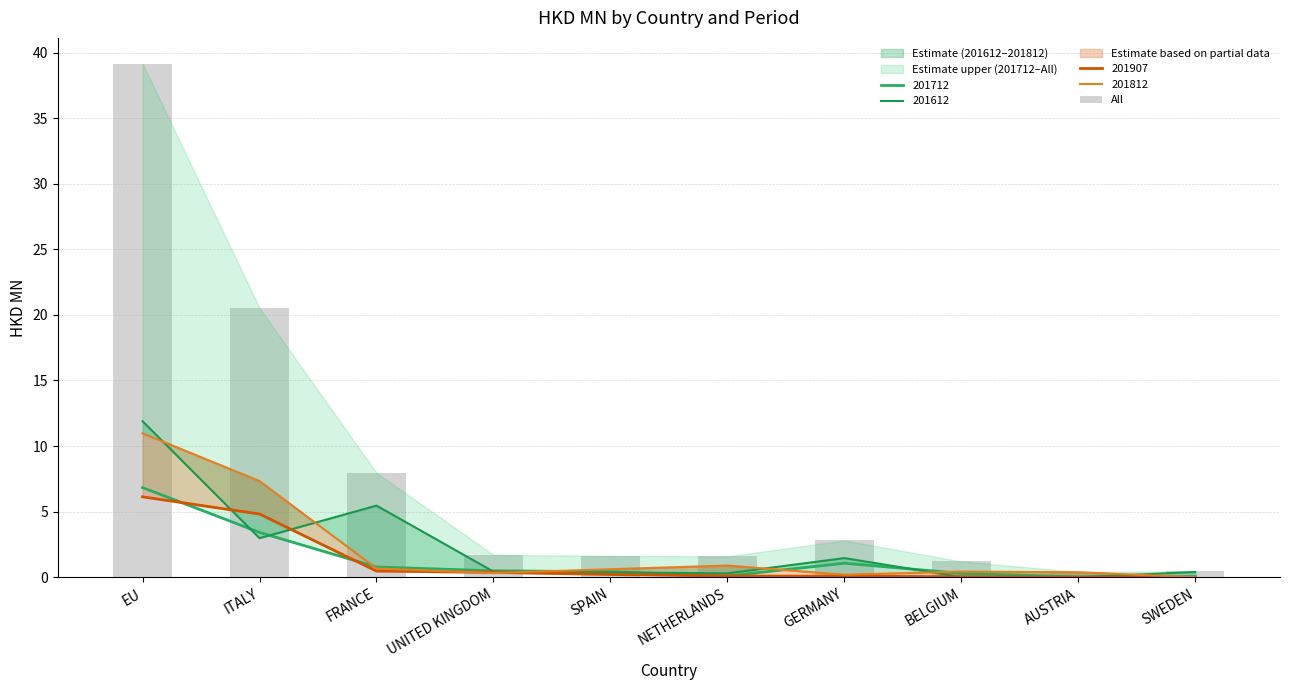

What is the value of the 9th bar from the left?

0.4